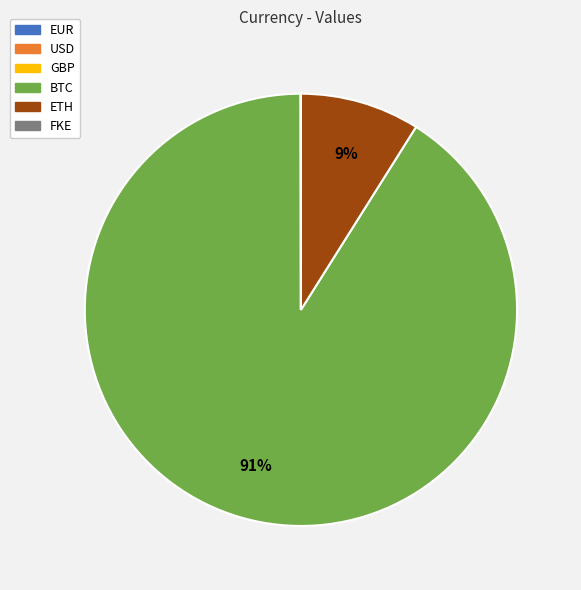

Does BTC account for over 50% of the chart?

Yes